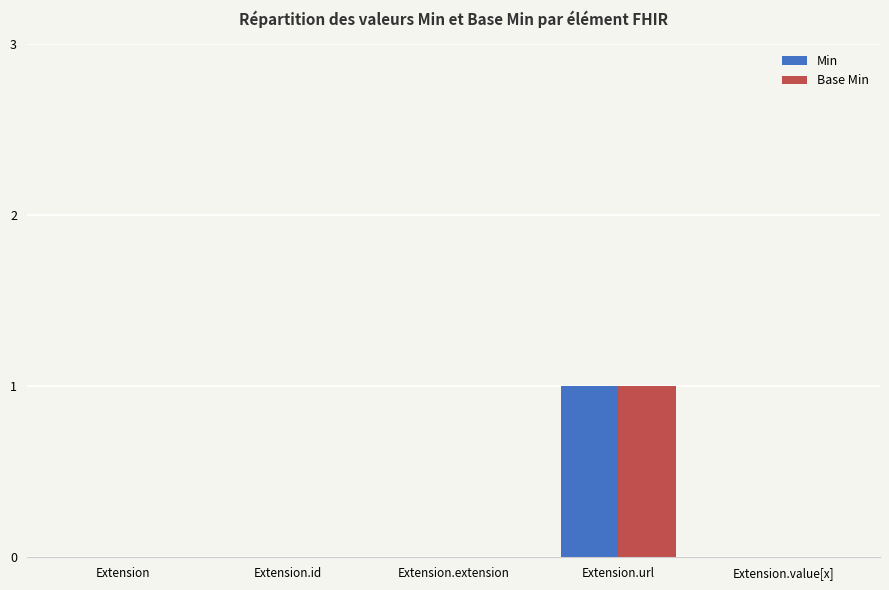

What are all the series names shown in the legend?

Min, Base Min